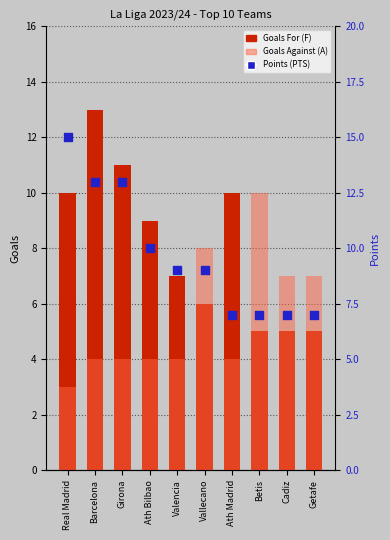

What is the total value across all series at Getafe?

19